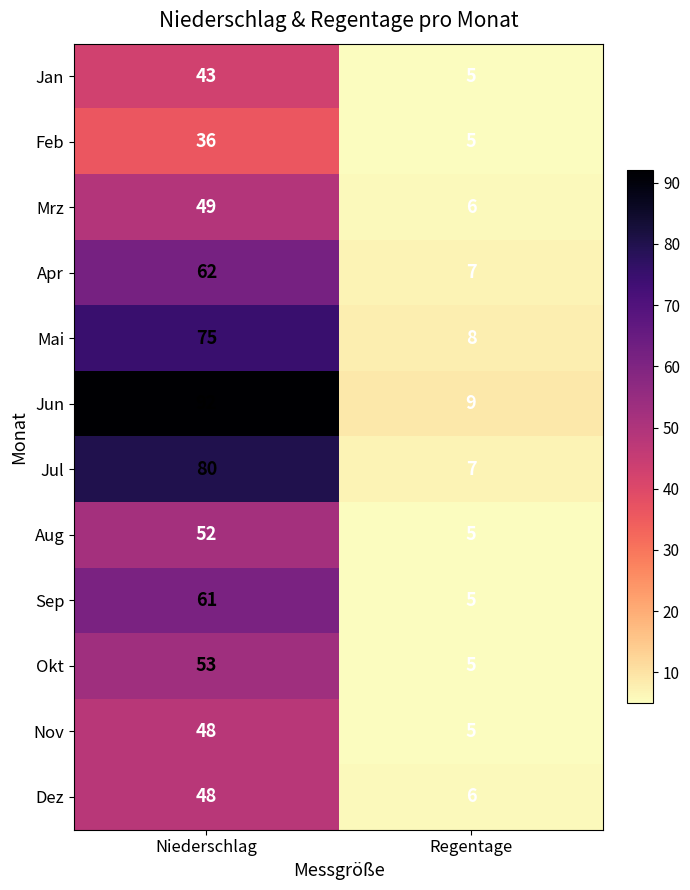

Which category has the highest value across all series?

Niederschlag